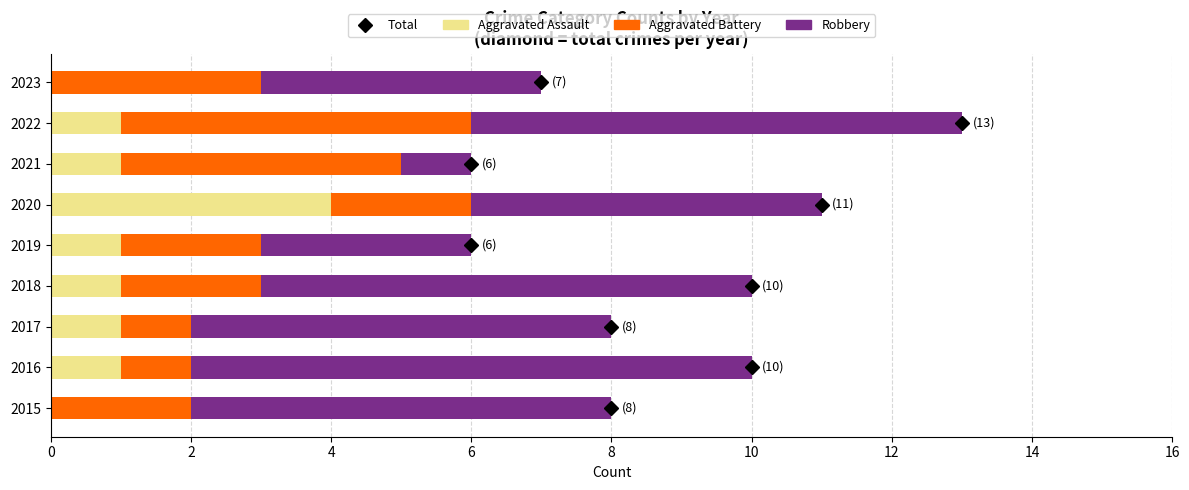

How many data points does each series have?

9